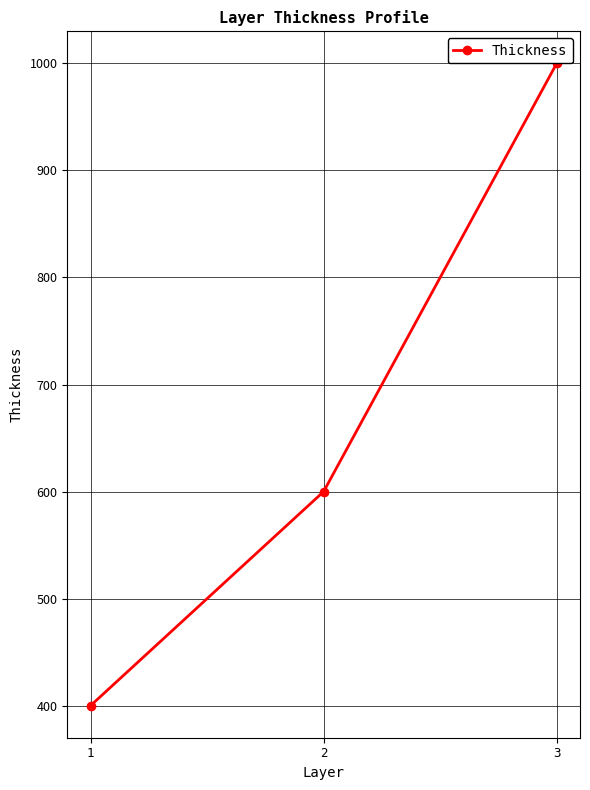

Count the values in the range 400 to 1000.

3